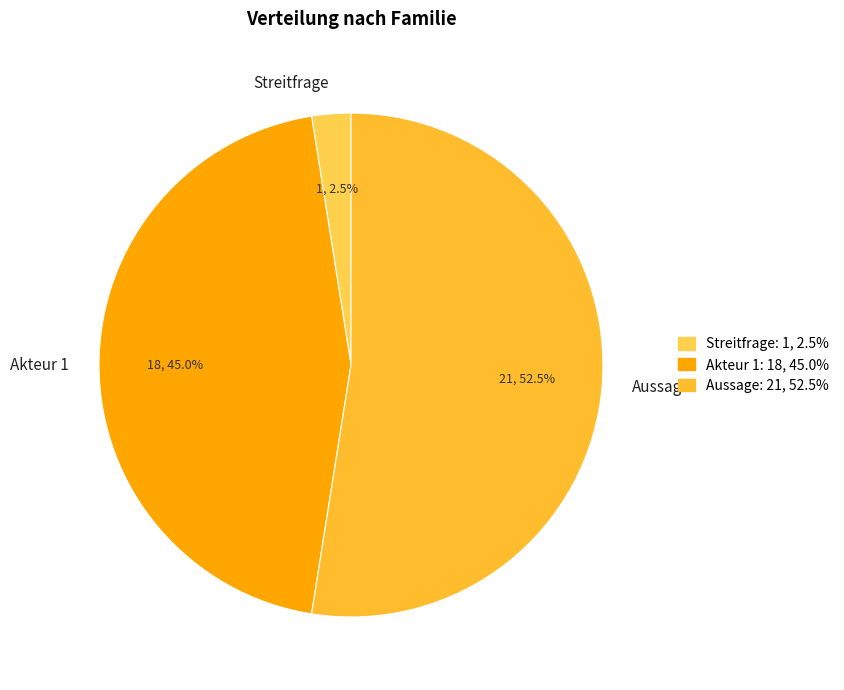

What is the majority slice?

Aussage